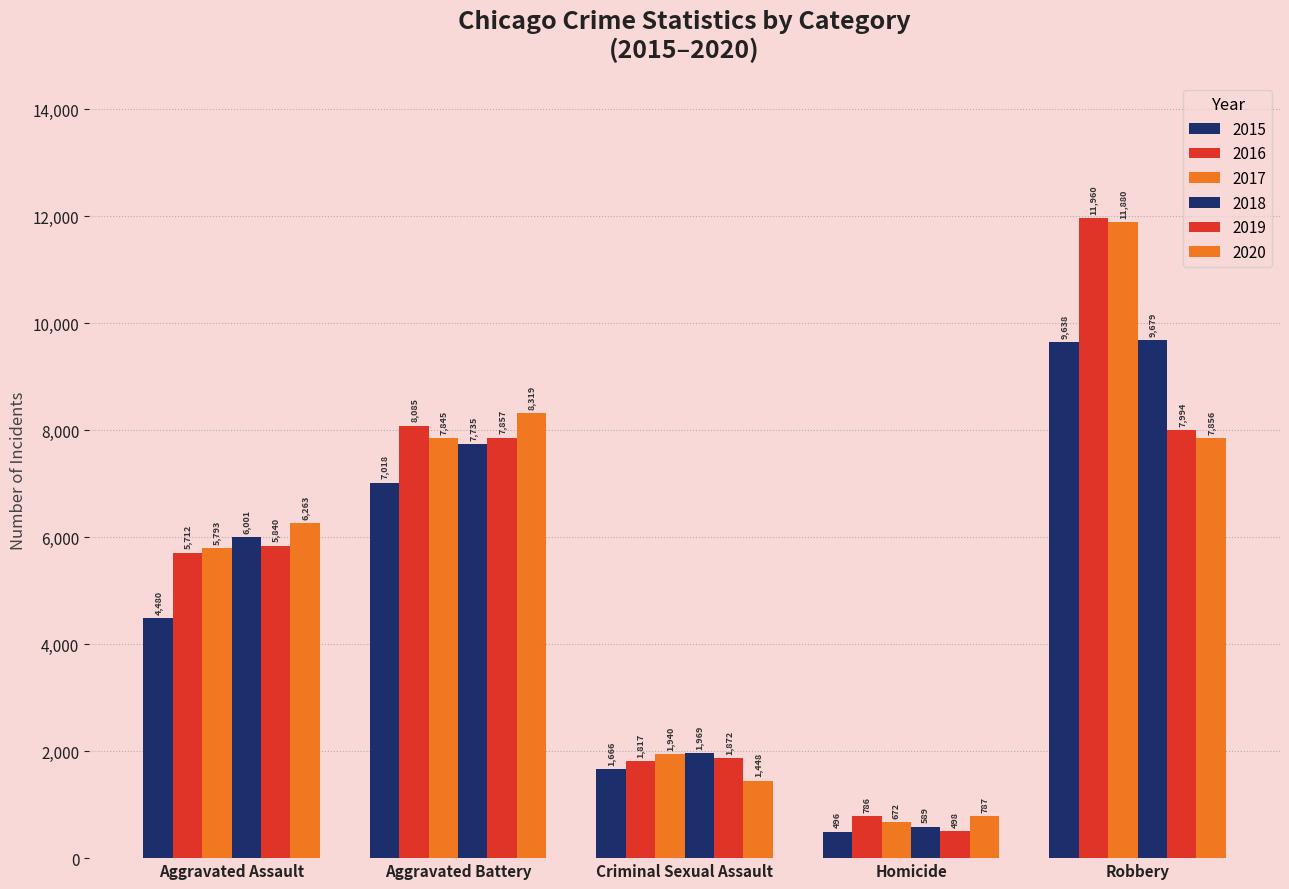

Does the chart contain stacked bars?

No